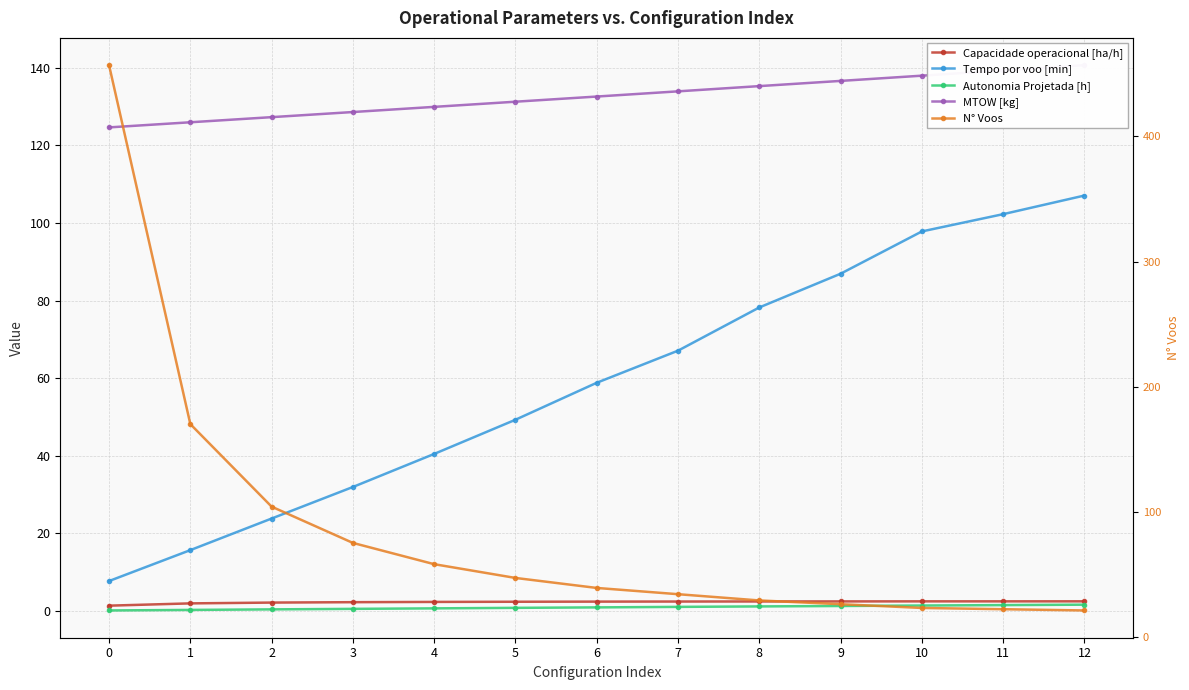

The MTOW [kg] series shows 138.0 at 10. True or false?

True